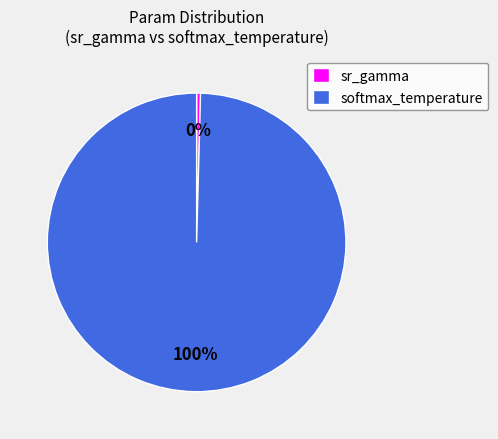

To the nearest percent, what is the combined percentage of sr_gamma and softmax_temperature?

100%